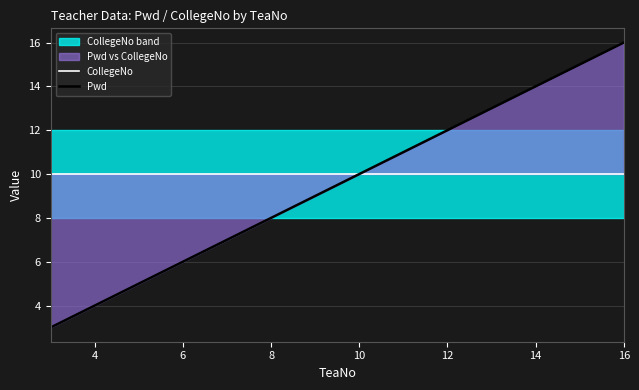

What is the smallest value displayed?

3